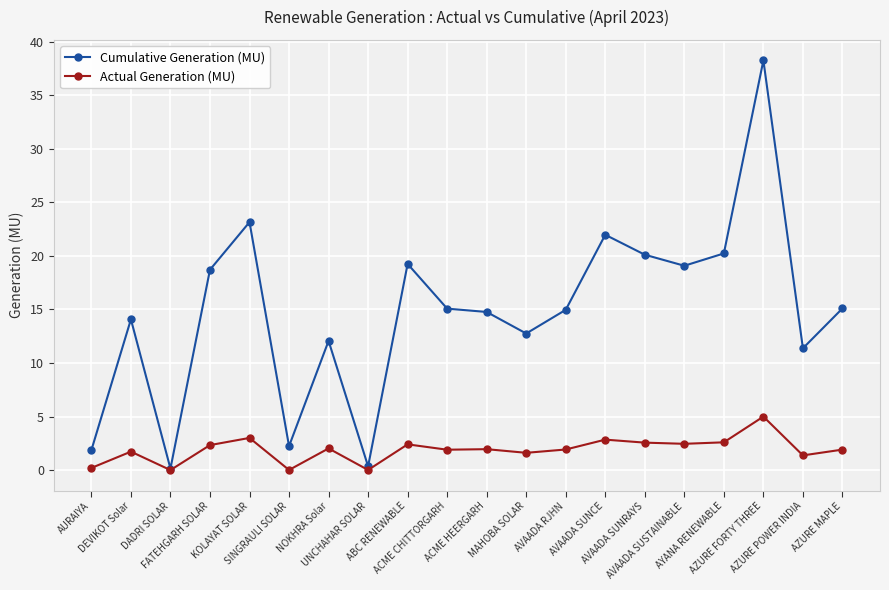

At which category is the sum across all series the highest?

AZURE FORTY THREE